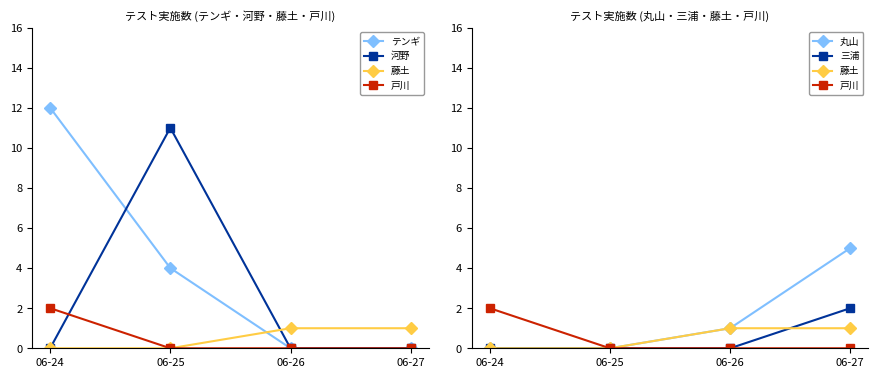

At 06-27, list the series in order from smallest to largest.

テンギ, 河野, 戸川, 藤土, 三浦, 丸山